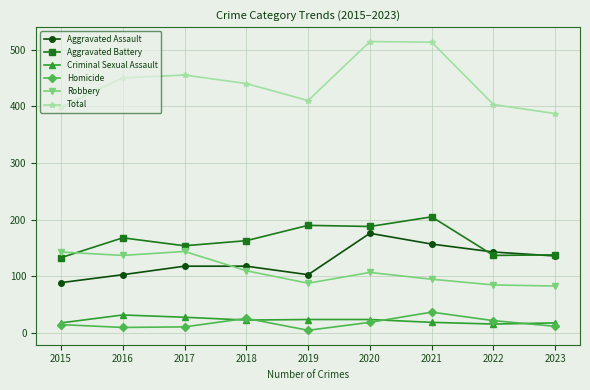

What is the difference between the second highest and second lowest values in the Homicide series?

16